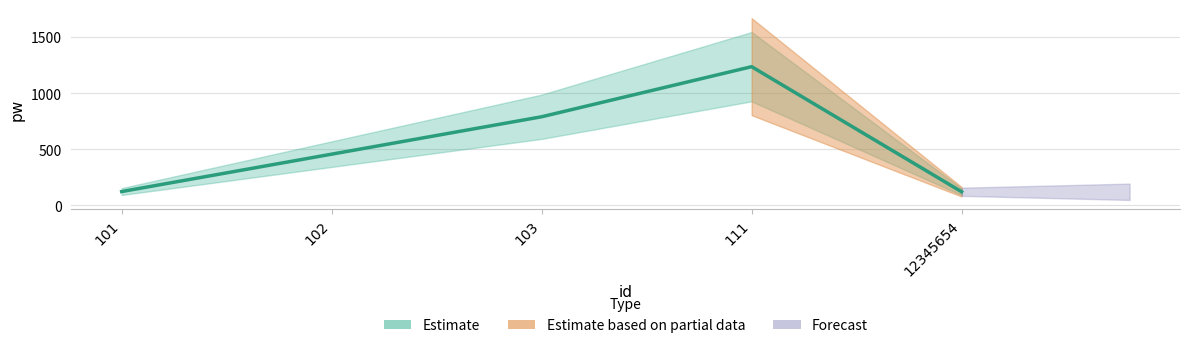

Reading right to left, transcribe all the data shown in this chart.

121	1235	789	456	123